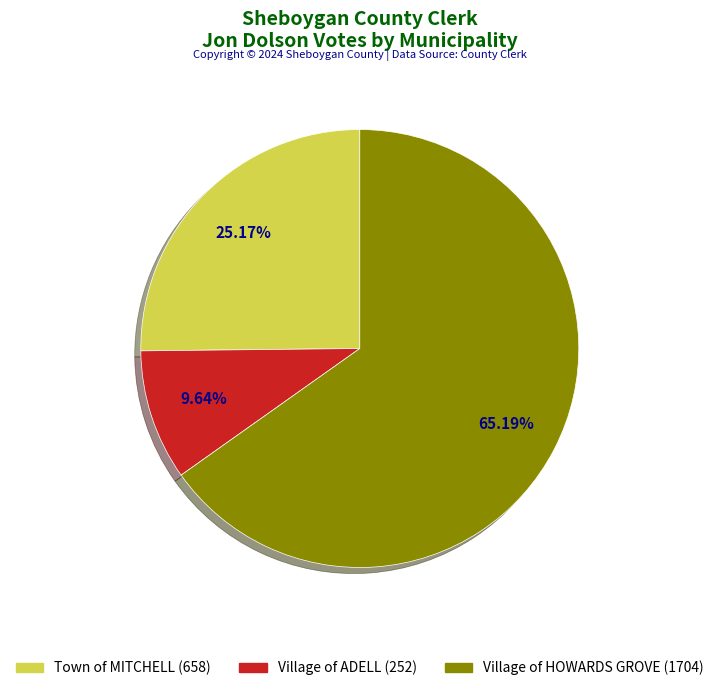

Do Town of MITCHELL and Village of ADELL together represent more than half of the pie?

No